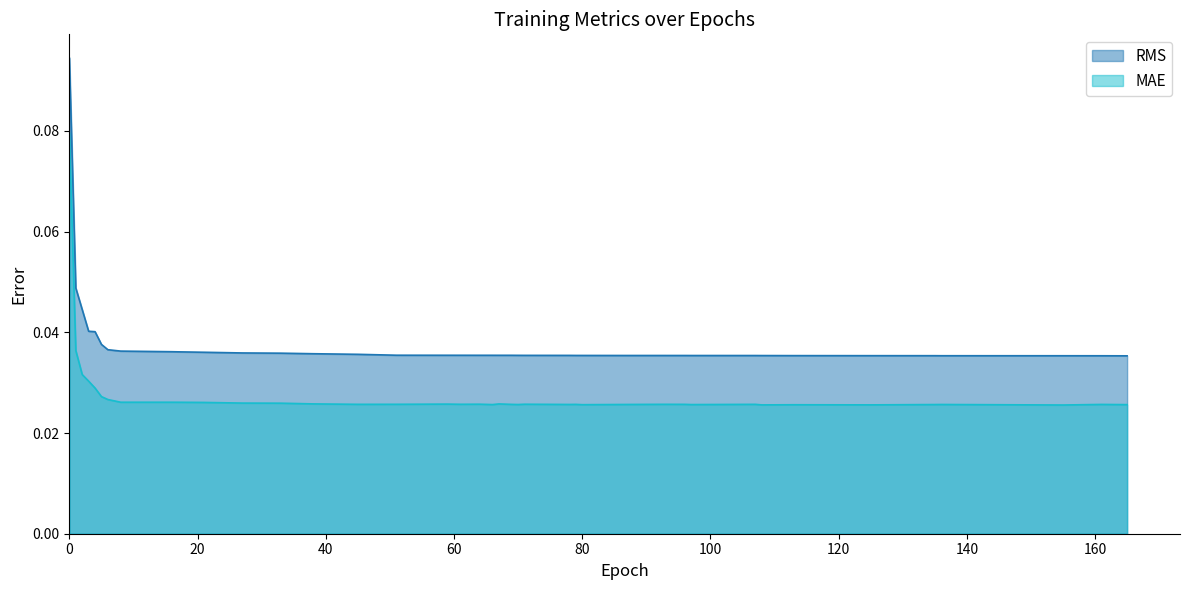

Which series changed the most between 67.0 and 97.0?

MAE